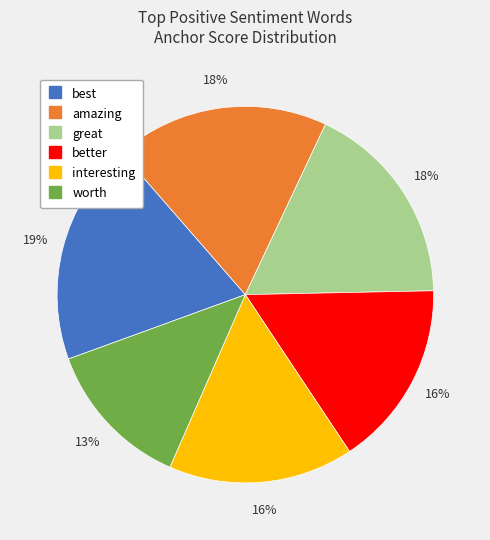

Is there any slice that represents more than half of the pie?

No